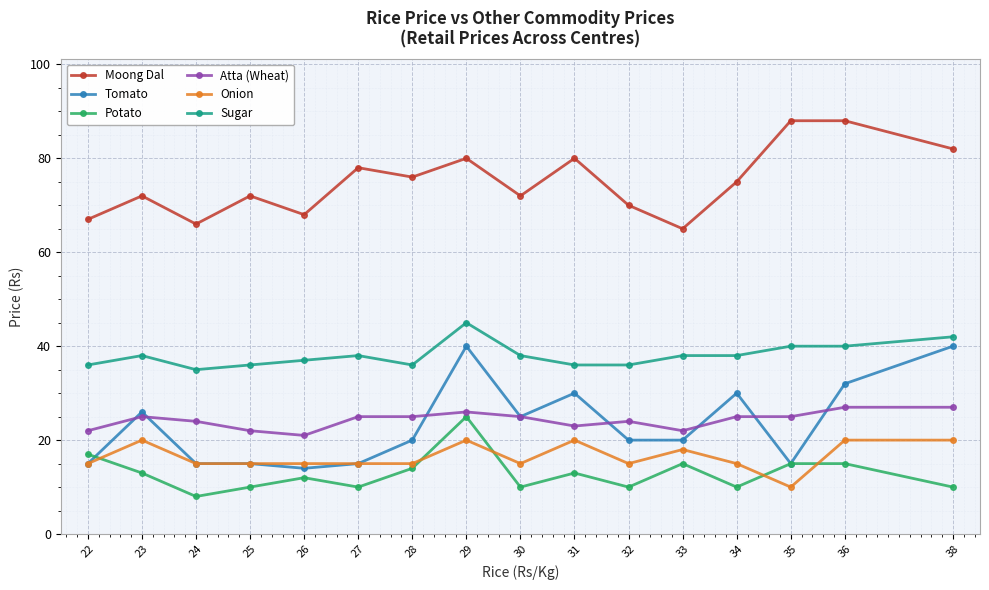

What is the difference between the maximum and minimum values in the Onion series?

10